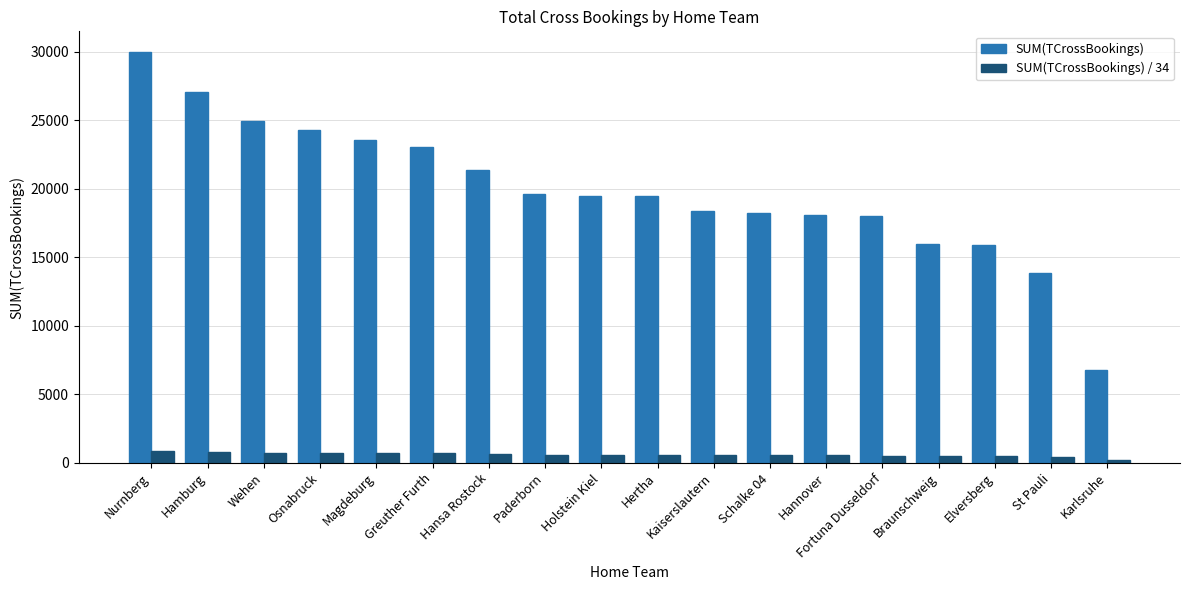

Rank the series at Greuther Furth from highest to lowest value.

SUM(TCrossBookings), SUM(TCrossBookings) / 34